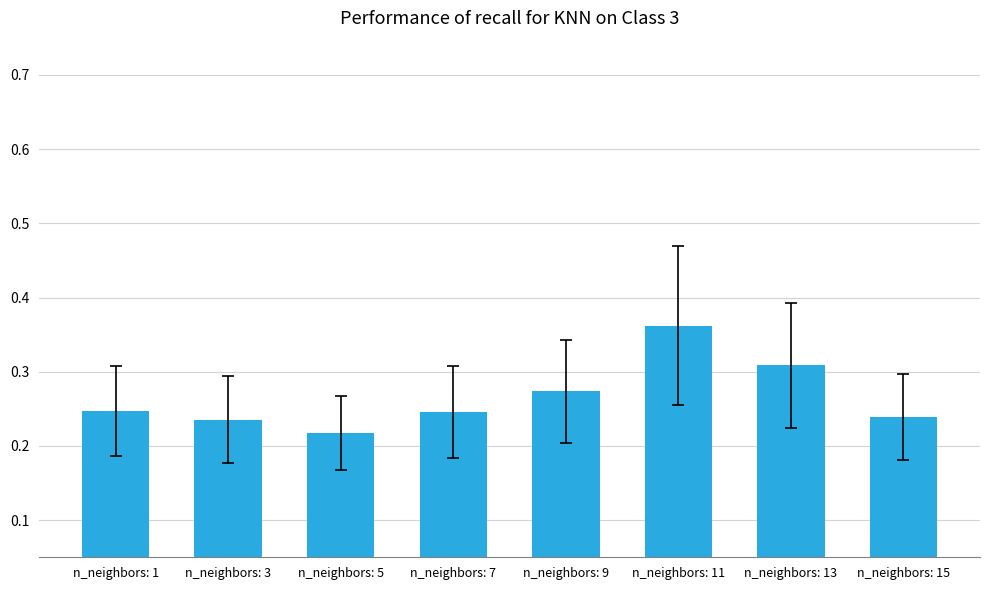

At which category does the chart reach its peak across all series?

n_neighbors: 11